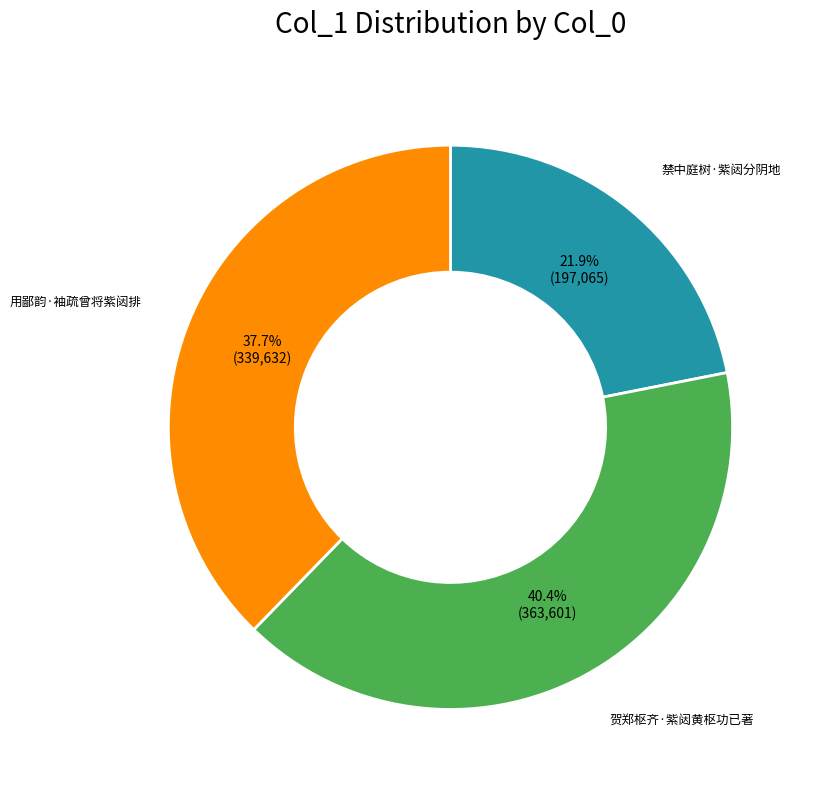

What is the smallest slice in the pie chart?

禁中庭树·紫闼分阴地